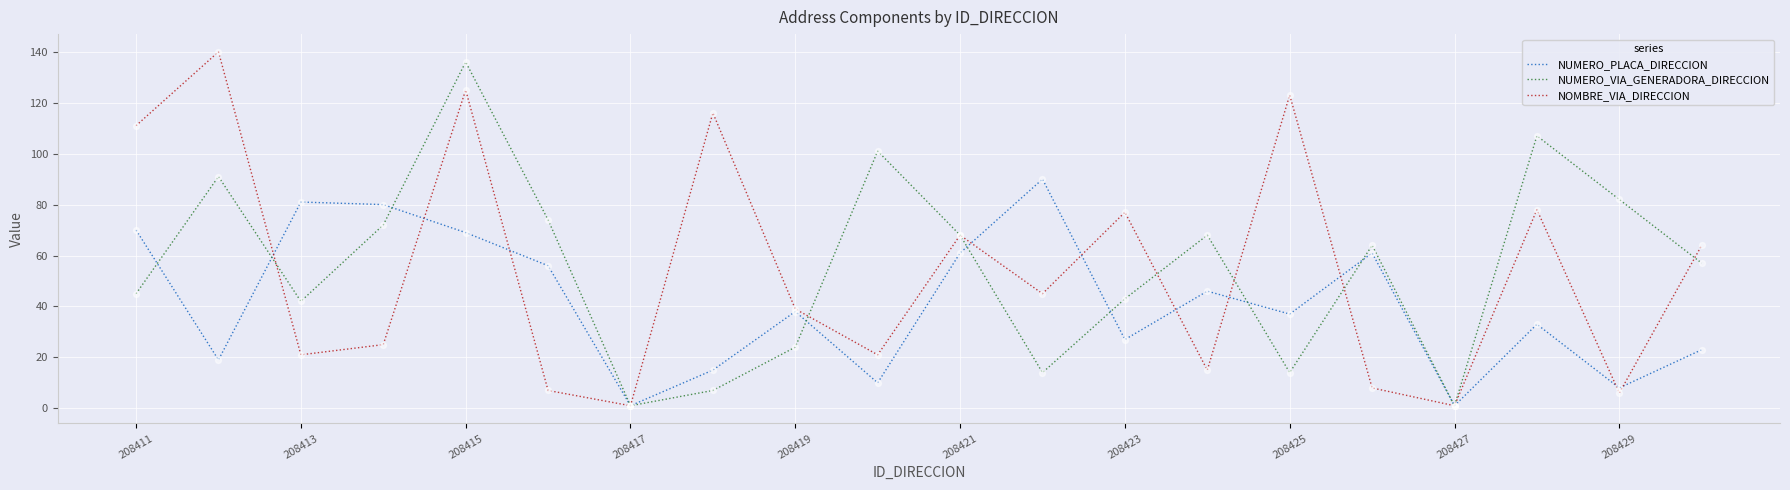

What is the highest value of the NUMERO_VIA_GENERADORA_DIRECCION series?

136